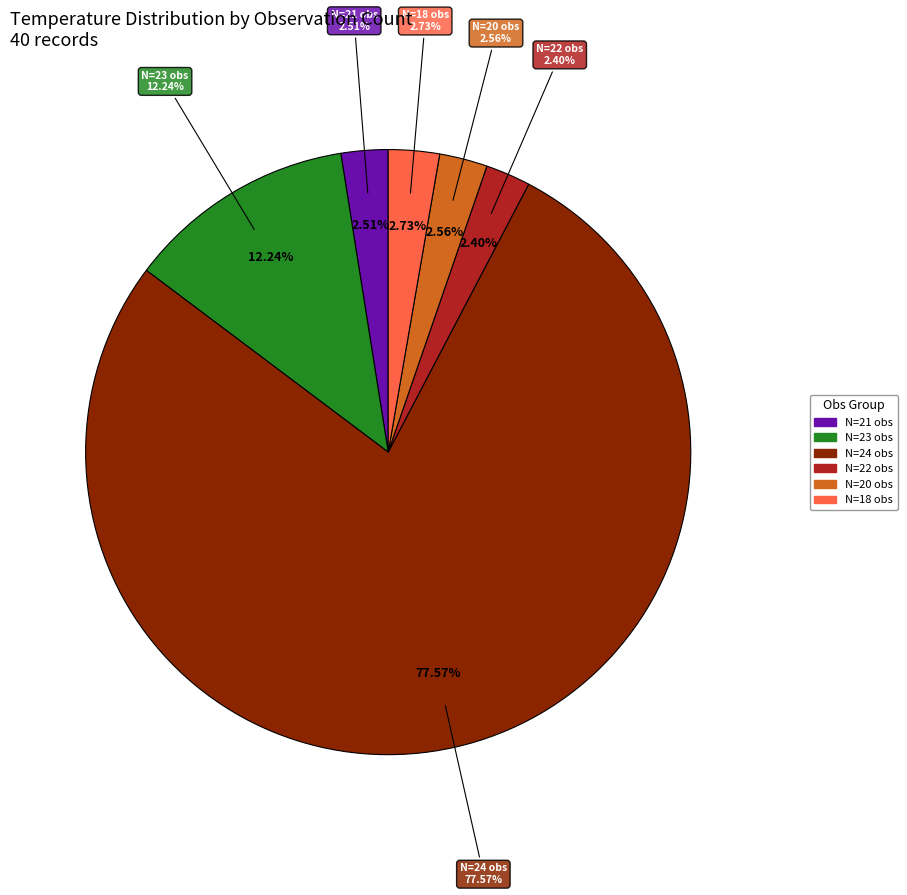

Is it true that 24 is 14% of the pie?

False